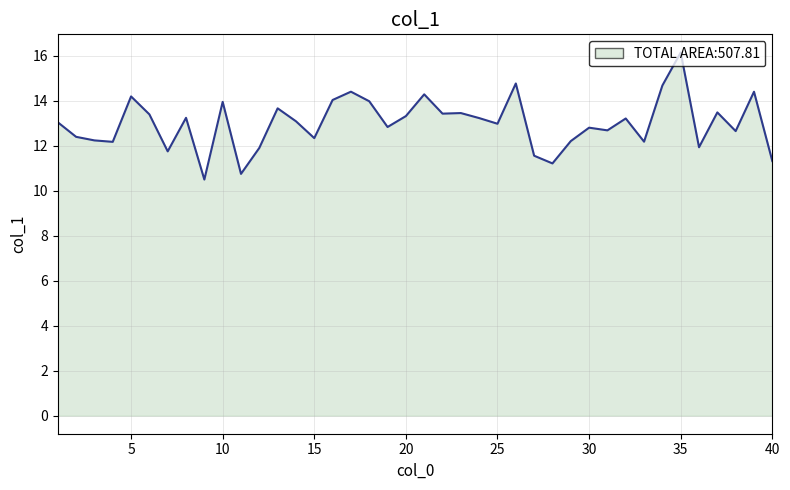

What is the maximum value shown in the chart?

16.2